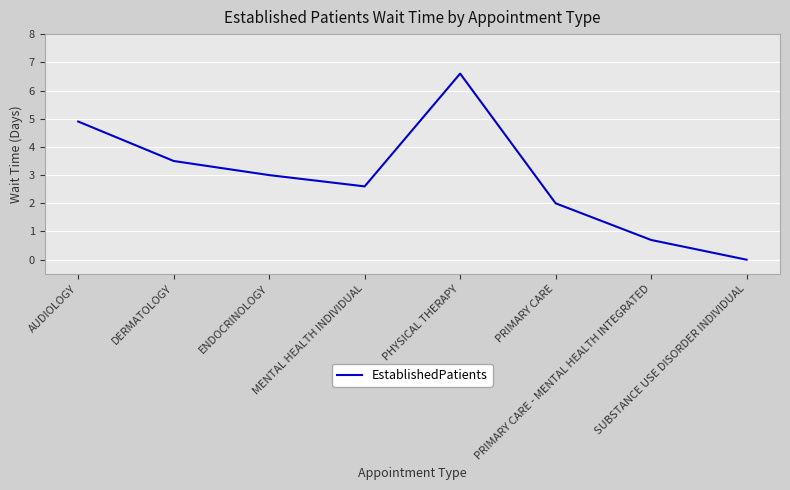

What is the difference between the maximum and minimum values?

6.6